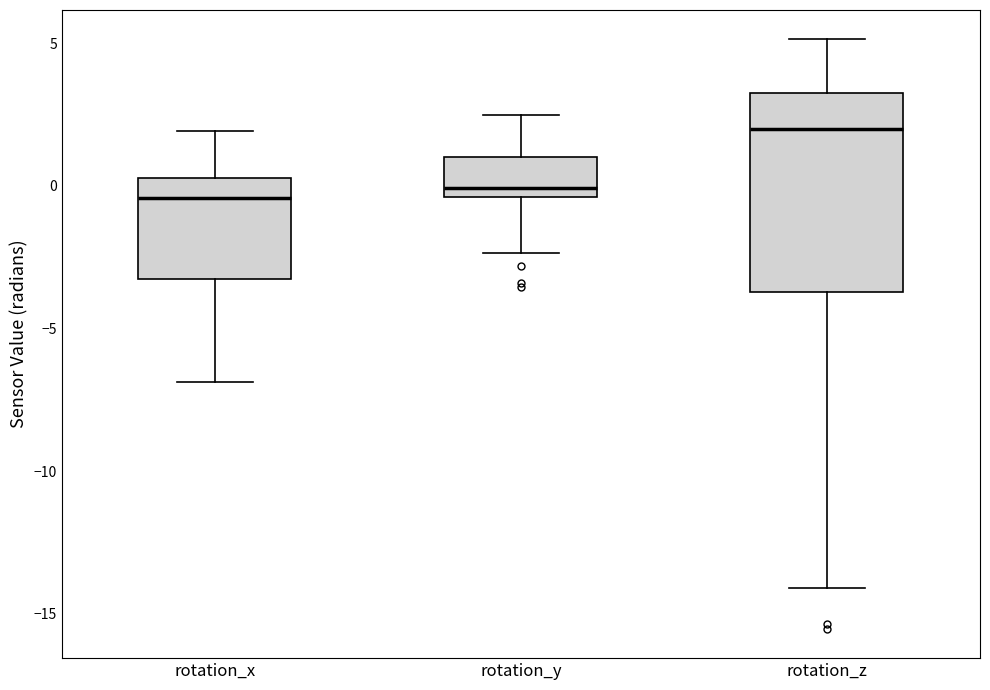

Which box is the tallest, from its lower edge to its upper edge?

rotation_z